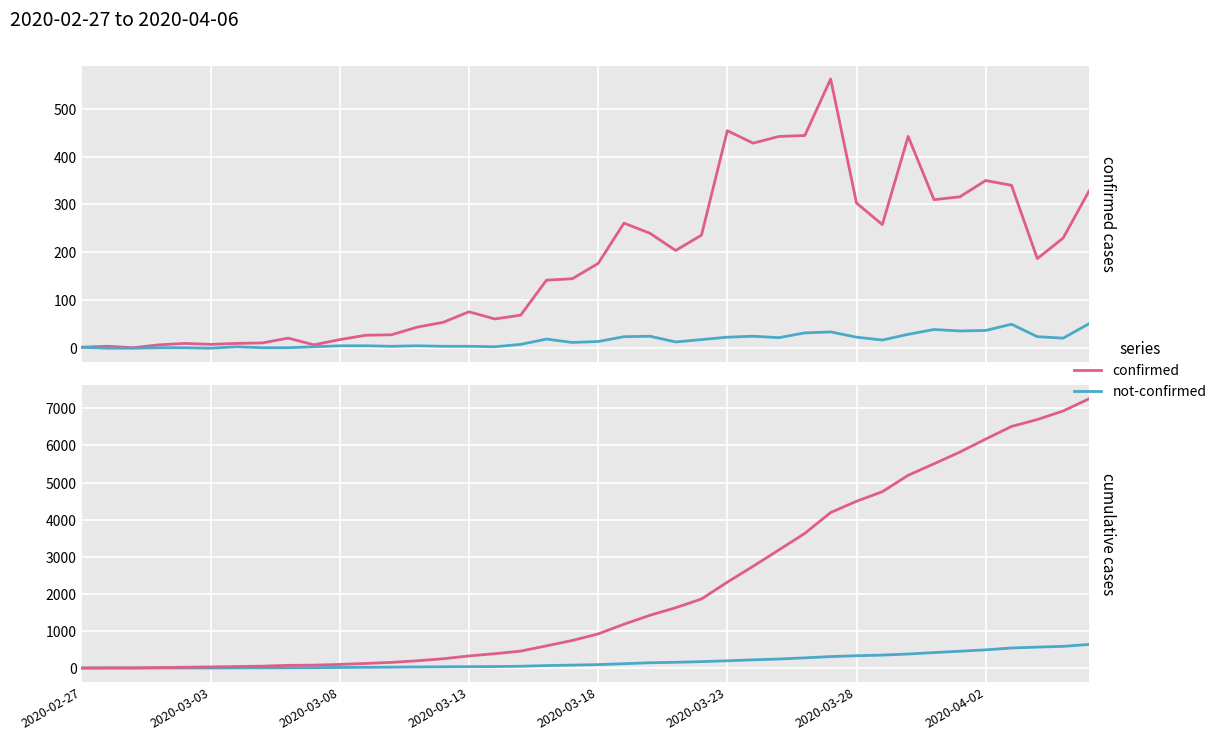

True or false: confirmed has more than 0 points higher than both neighbors.

False